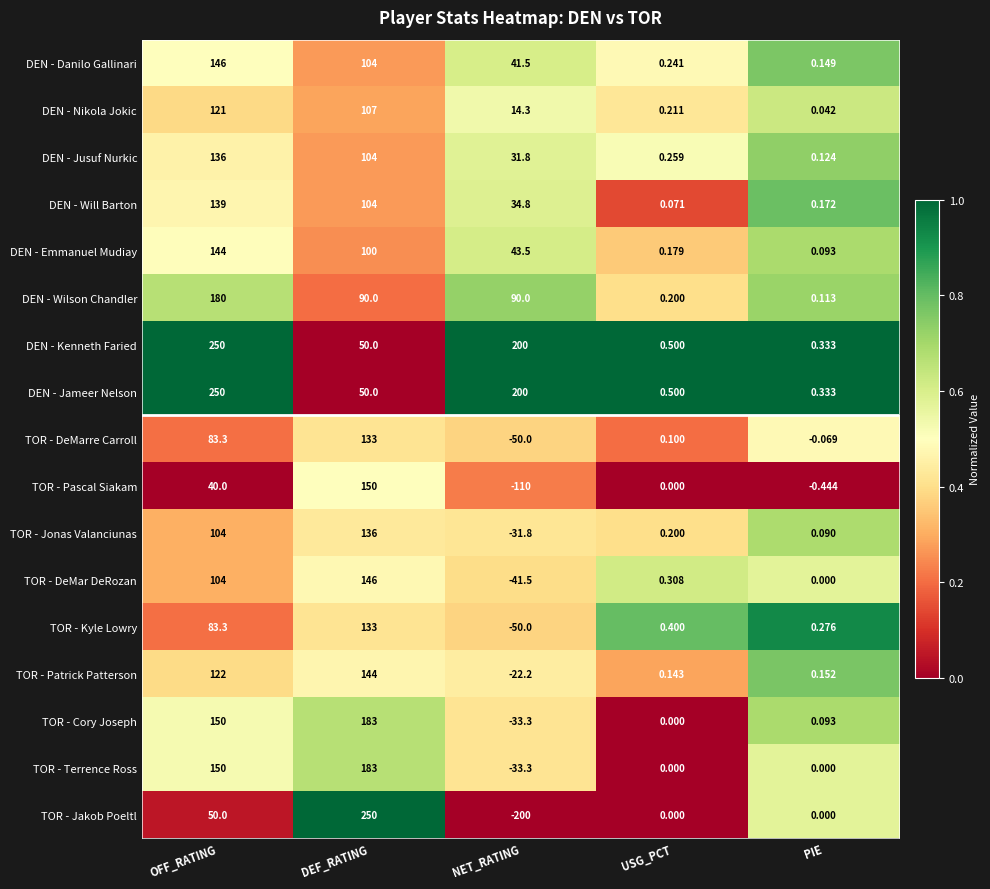

Rank the categories by TOR - Kyle Lowry value from lowest to highest.

NET_RATING, PIE, USG_PCT, OFF_RATING, DEF_RATING